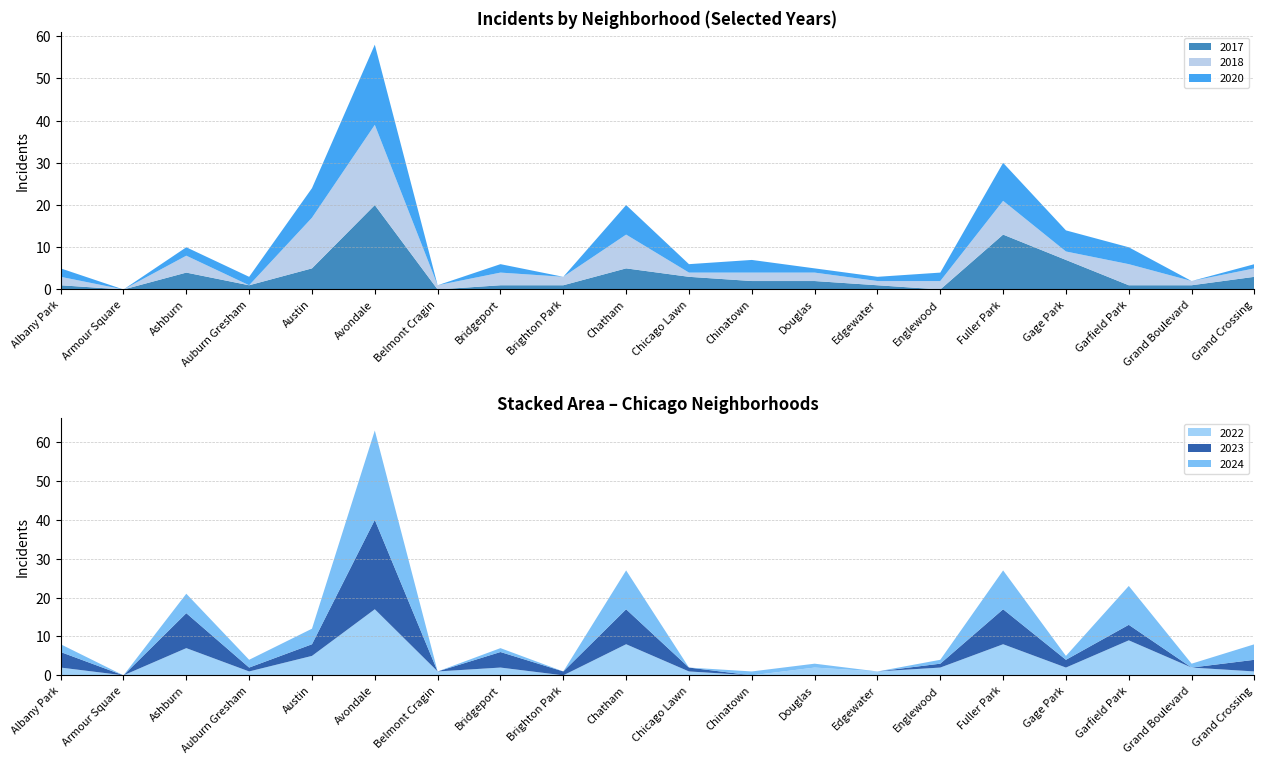

Reading left to right, what are all the values shown in this chart?

2022: 2	0	7	1	5	17	1	2	0	8	1	0	2	1	2	8	2	9	2	1
2018: 2	0	4	0	12	19	1	3	2	8	1	2	2	1	2	8	2	5	1	2
2024: 2	0	5	2	4	23	0	1	0	10	0	1	1	0	1	10	1	10	1	4
2017: 1	0	4	1	5	20	0	1	1	5	3	2	2	1	0	13	7	1	1	3
2023: 4	0	9	1	3	23	0	4	1	9	1	0	0	0	1	9	2	4	0	3
2020: 2	0	2	2	7	19	0	2	0	7	2	3	1	1	2	9	5	4	0	1